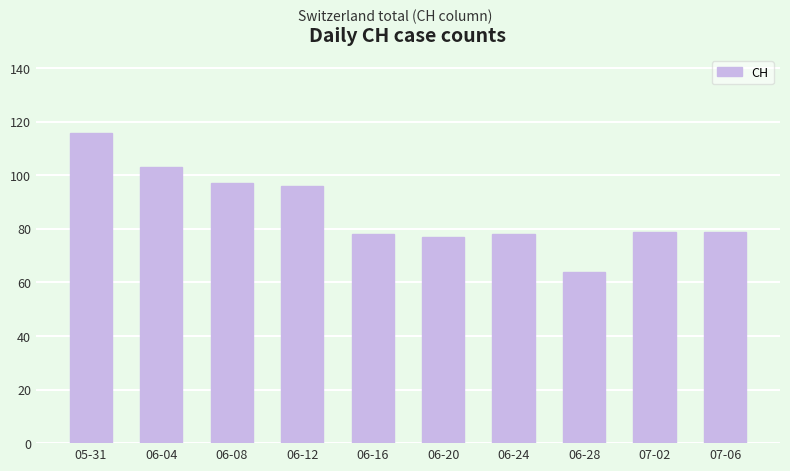

True or false: the data shows 181 at 05-31.

False